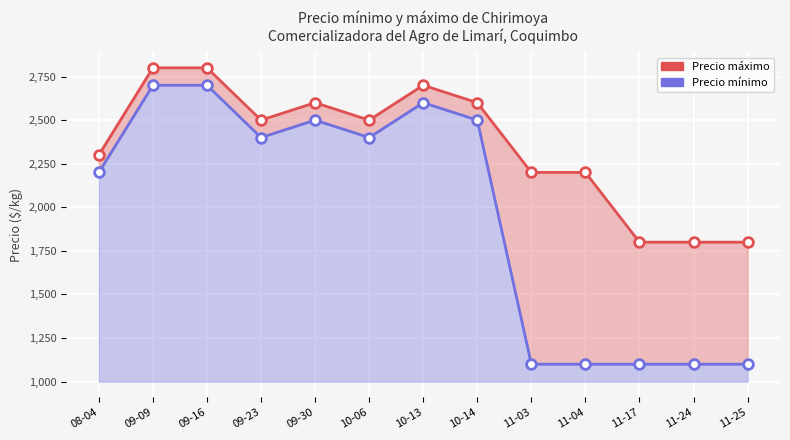

True or false: Precio mínimo and Precio máximo cross at least once.

False